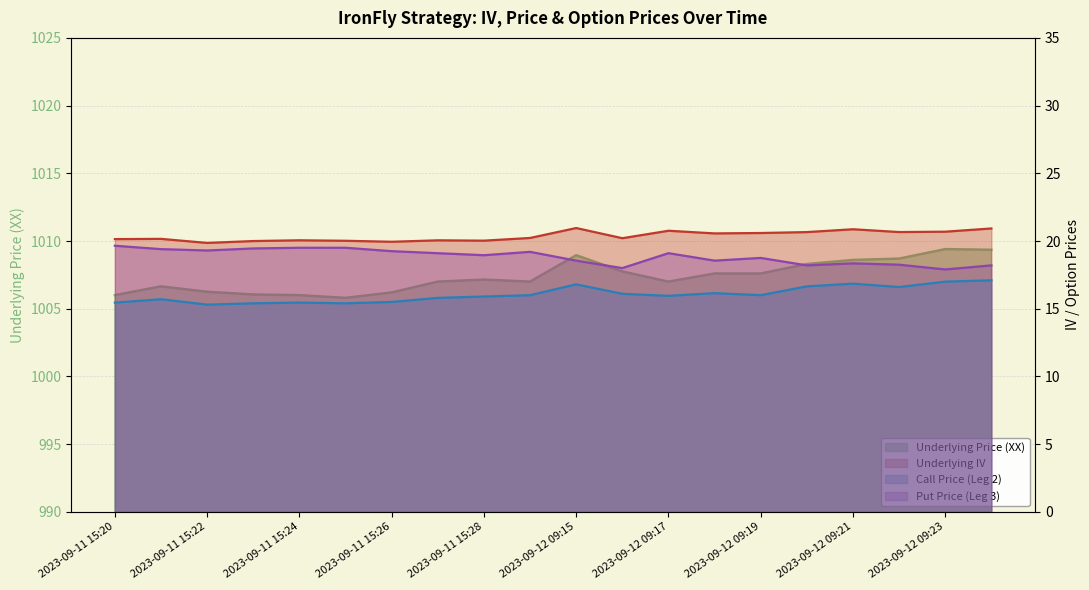

Which series has the largest total across all categories?

Underlying Price (XX)